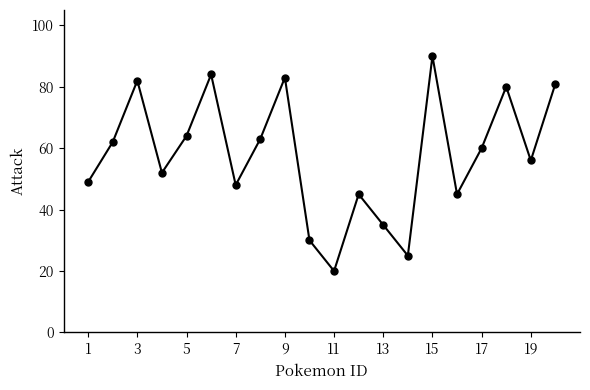

What is the maximum value shown in the chart?

90